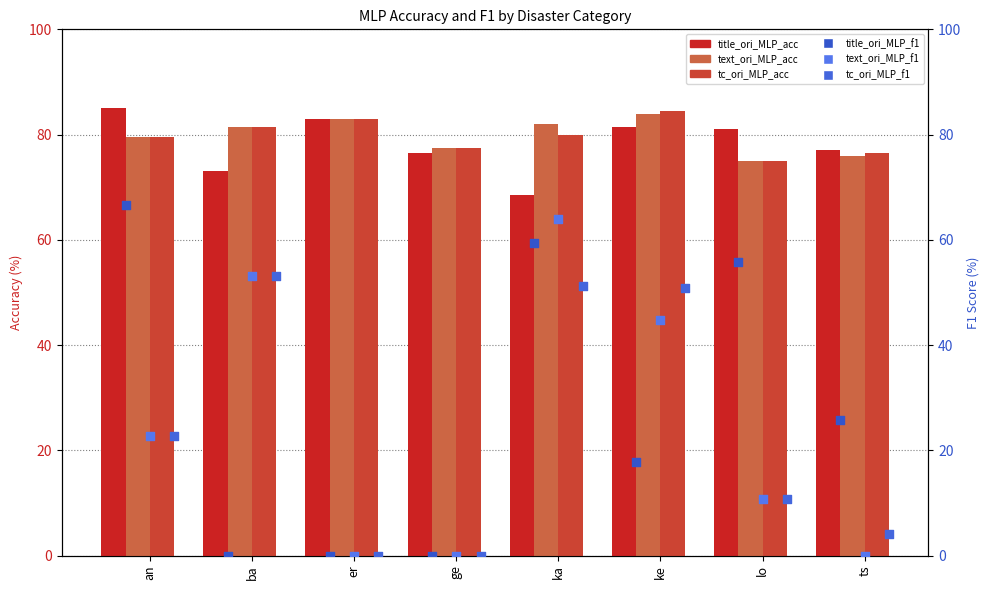

At how many categories does at least one series exceed 45?

8